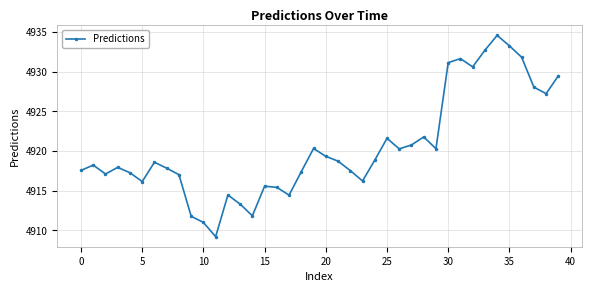

How many lines are shown in the chart?

1